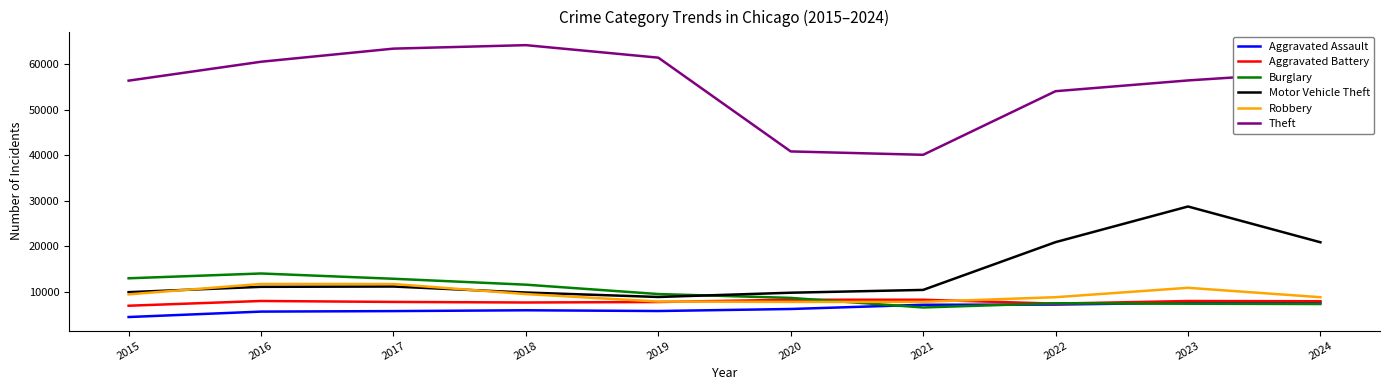

Which series has the largest range (max minus min)?

Theft